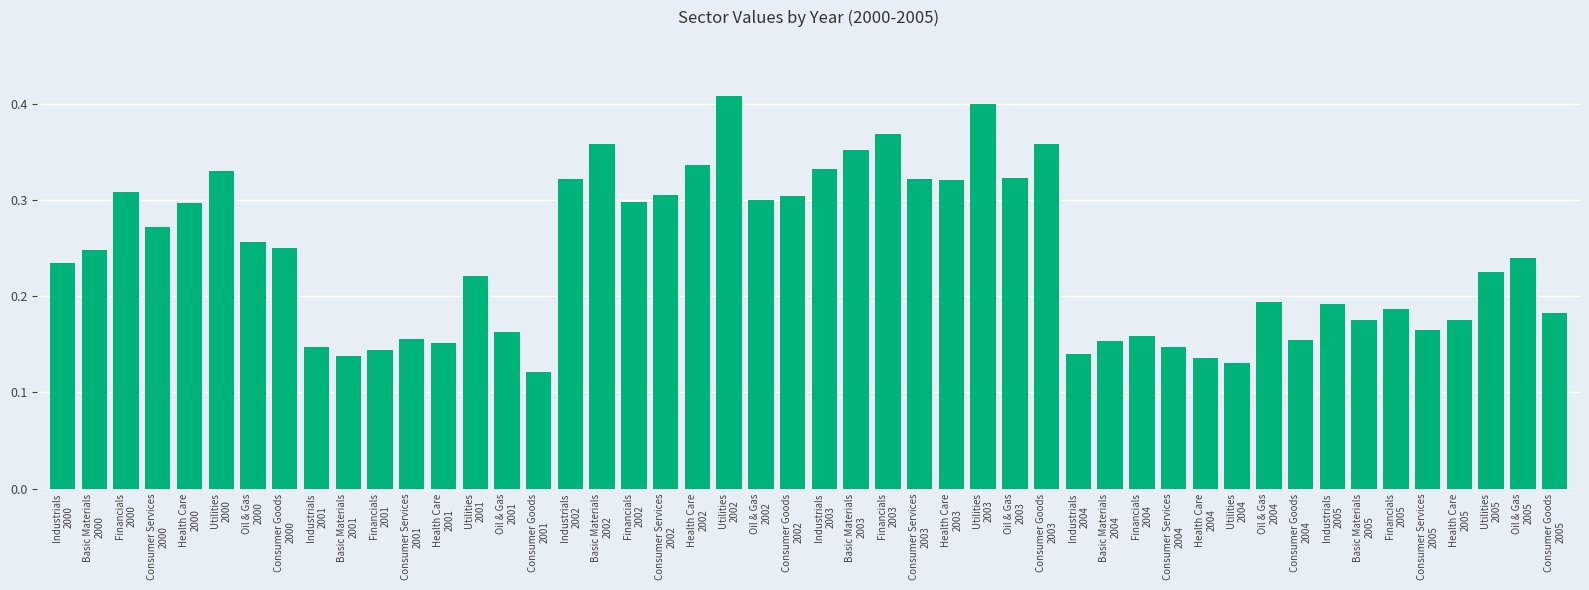

How many values are between 0 and 1?

48